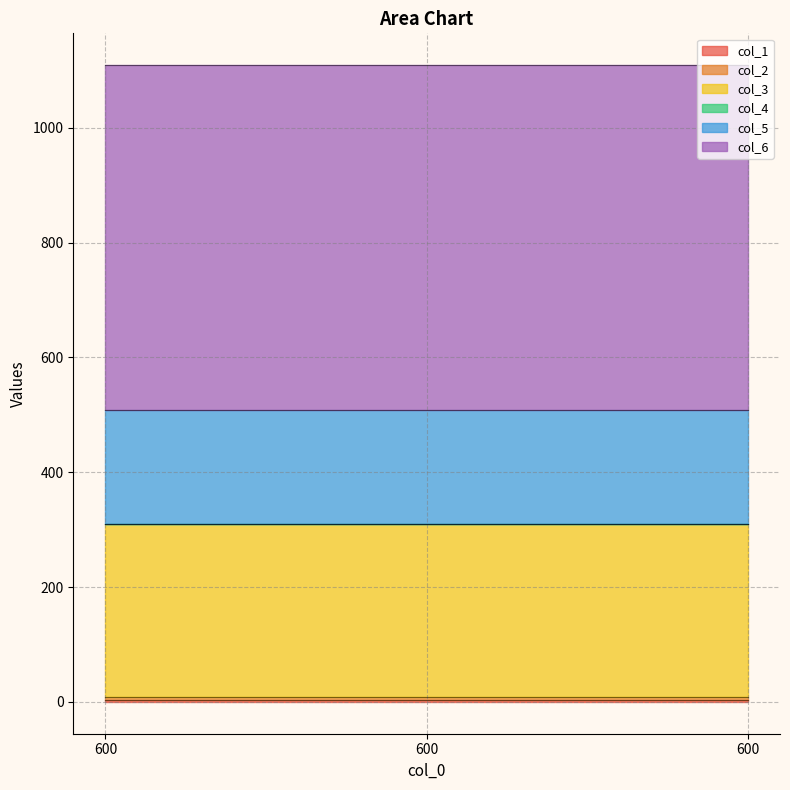

Does the chart have visible grid lines?

Yes